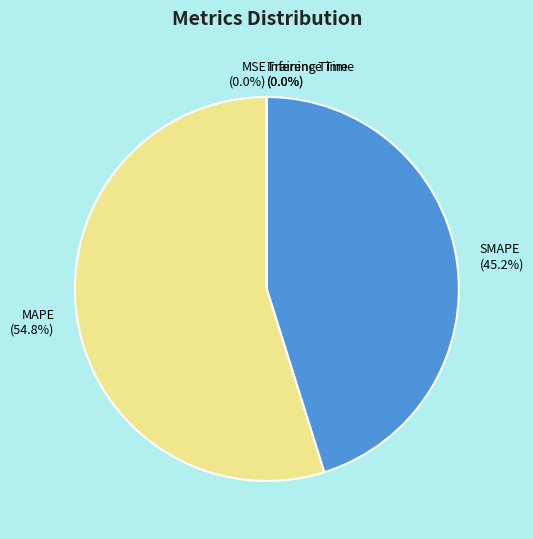

Approximately how many times larger is the value at MAPE (54.8%) compared to SMAPE (45.2%)?

1.2